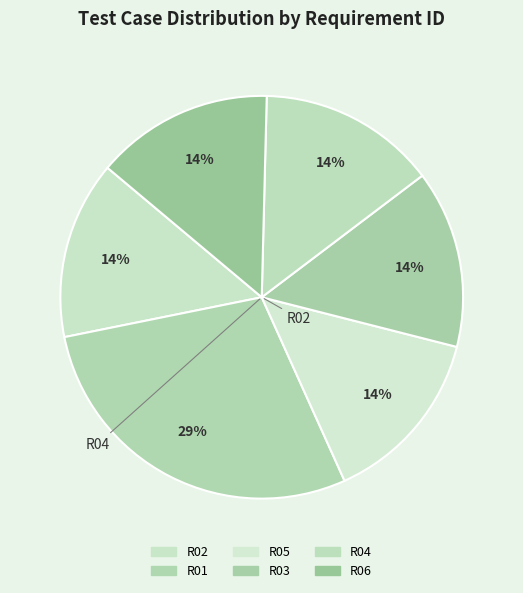

Count the number of slices in the pie.

6